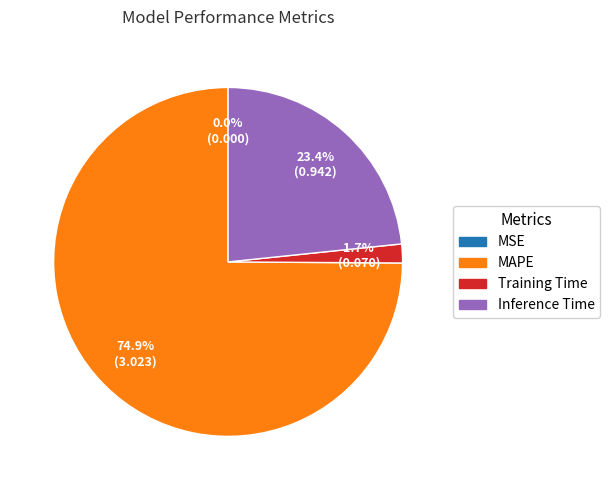

Is there any slice that represents more than half of the pie?

Yes